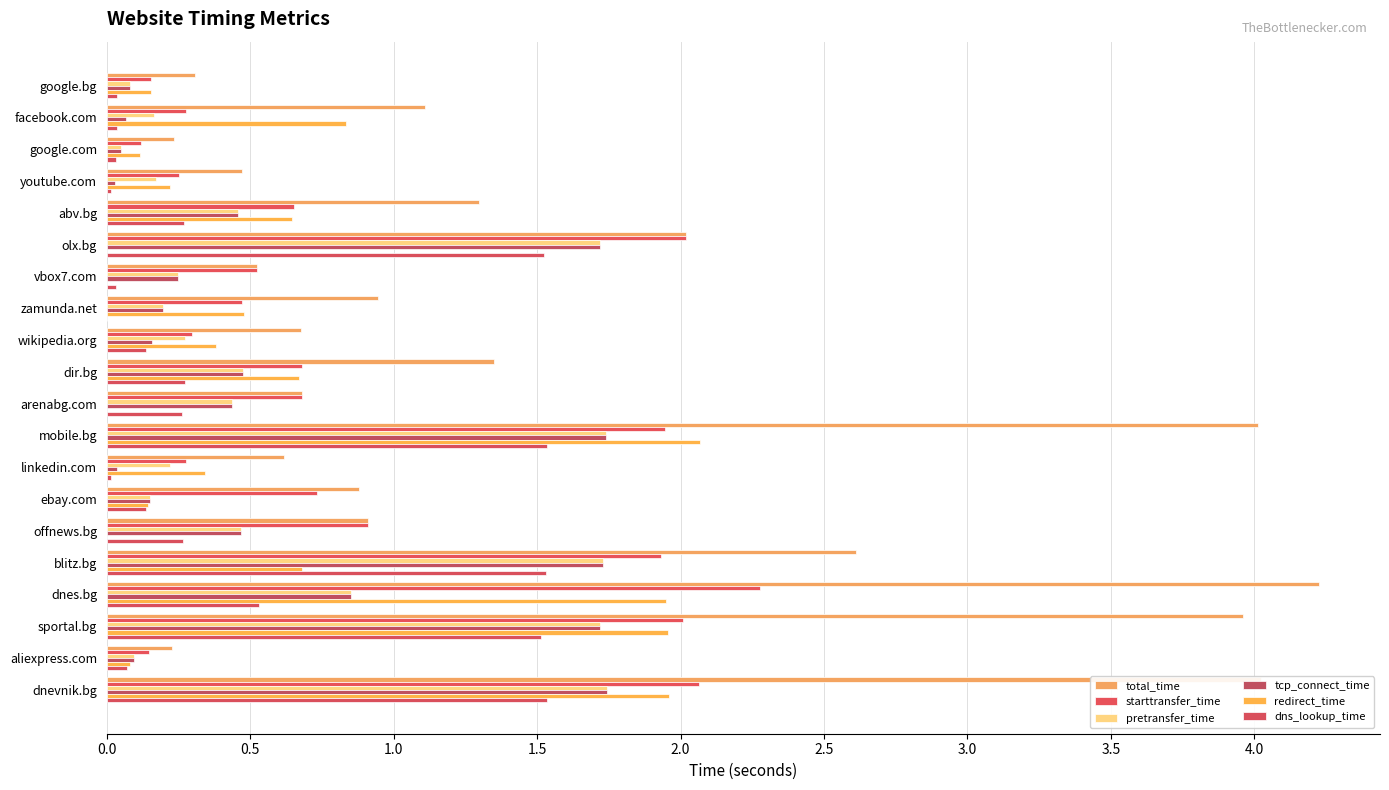

How many categories are shown in the chart?

20